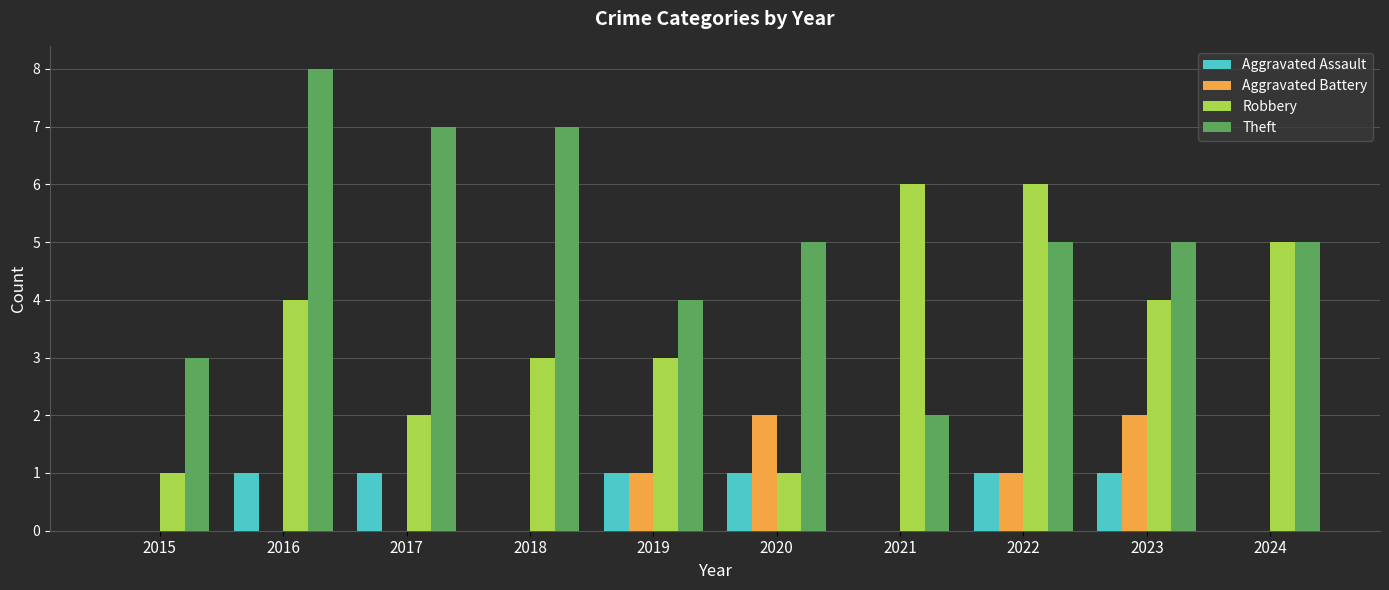

Which series has the largest range (max minus min)?

Theft